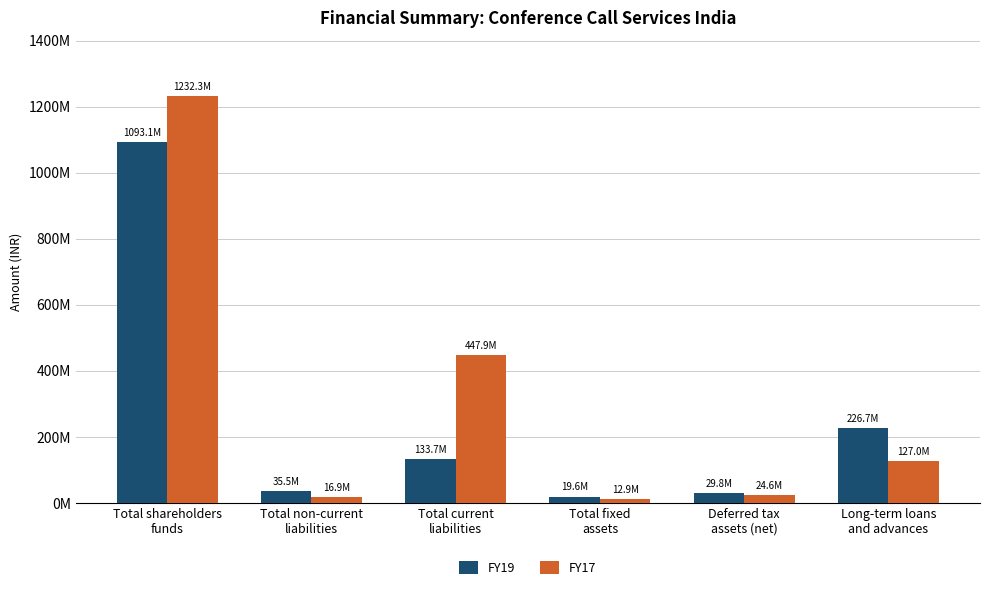

At how many categories does at least one series exceed 364300992?

2